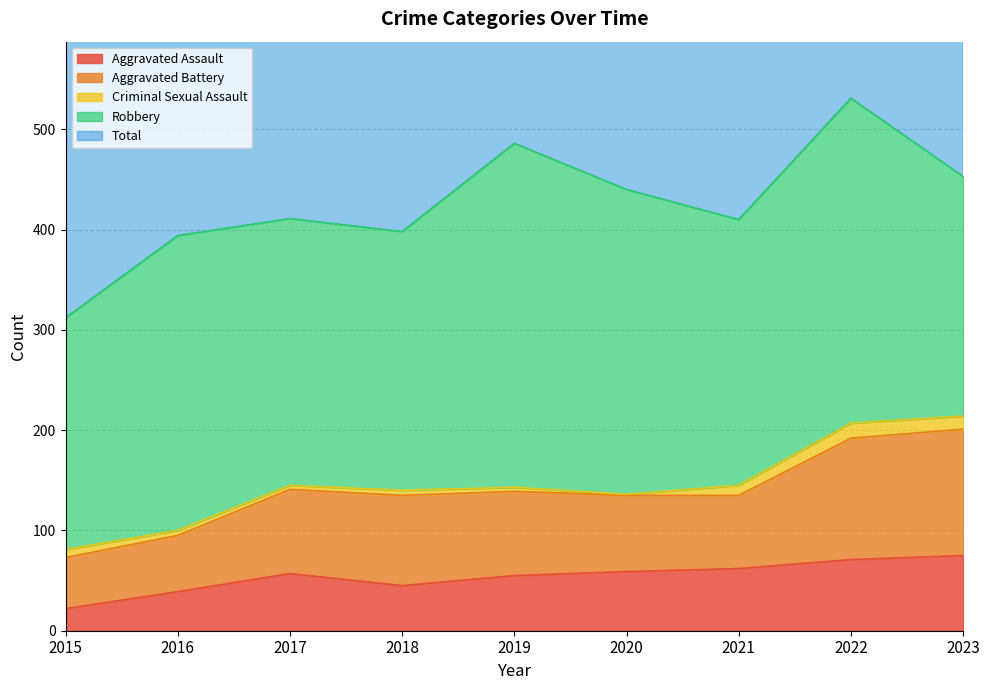

How many interior local valleys does the Criminal Sexual Assault series have?

2